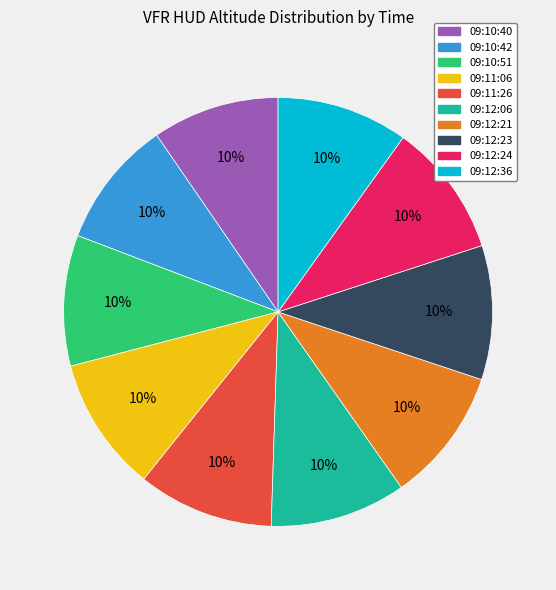

To the nearest percent, what is the average slice percentage?

10%